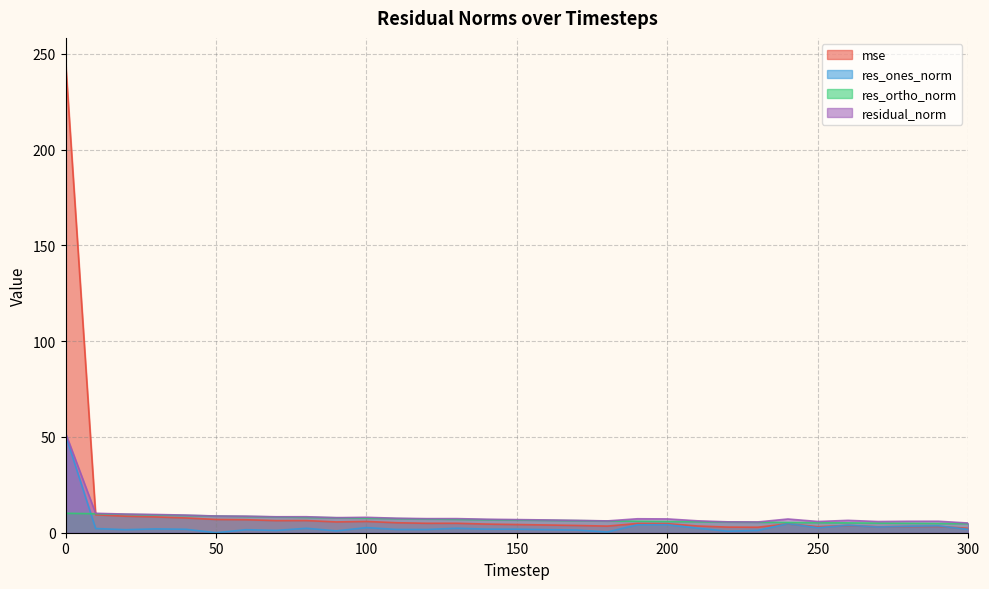

What is the highest value of the res_ortho_norm series?

10.2